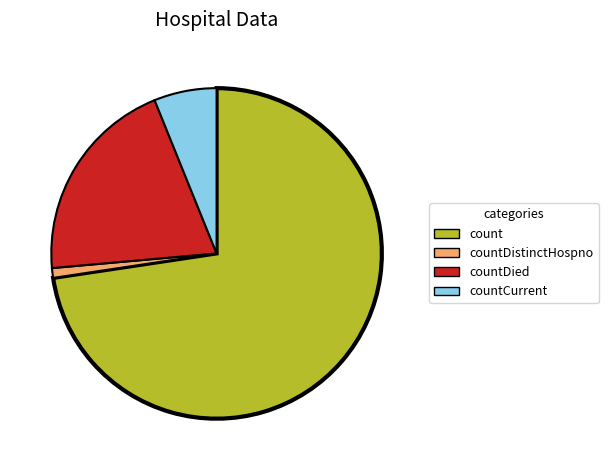

How many slices are in this pie chart?

4